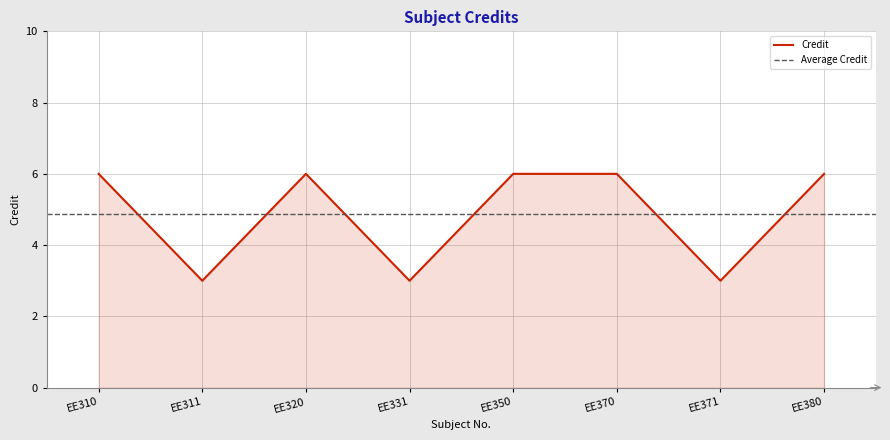

What is the difference between the values at EE310 and EE311?

3